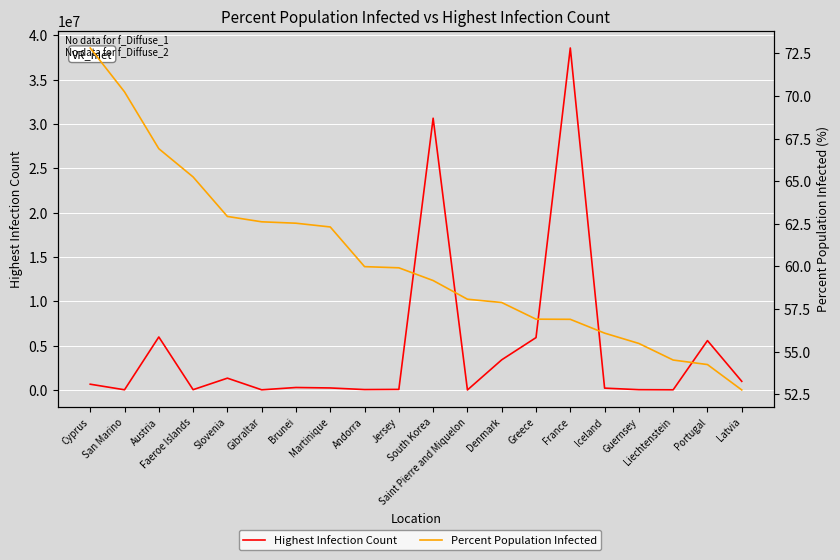

At which category is the sum across all series the highest?

France